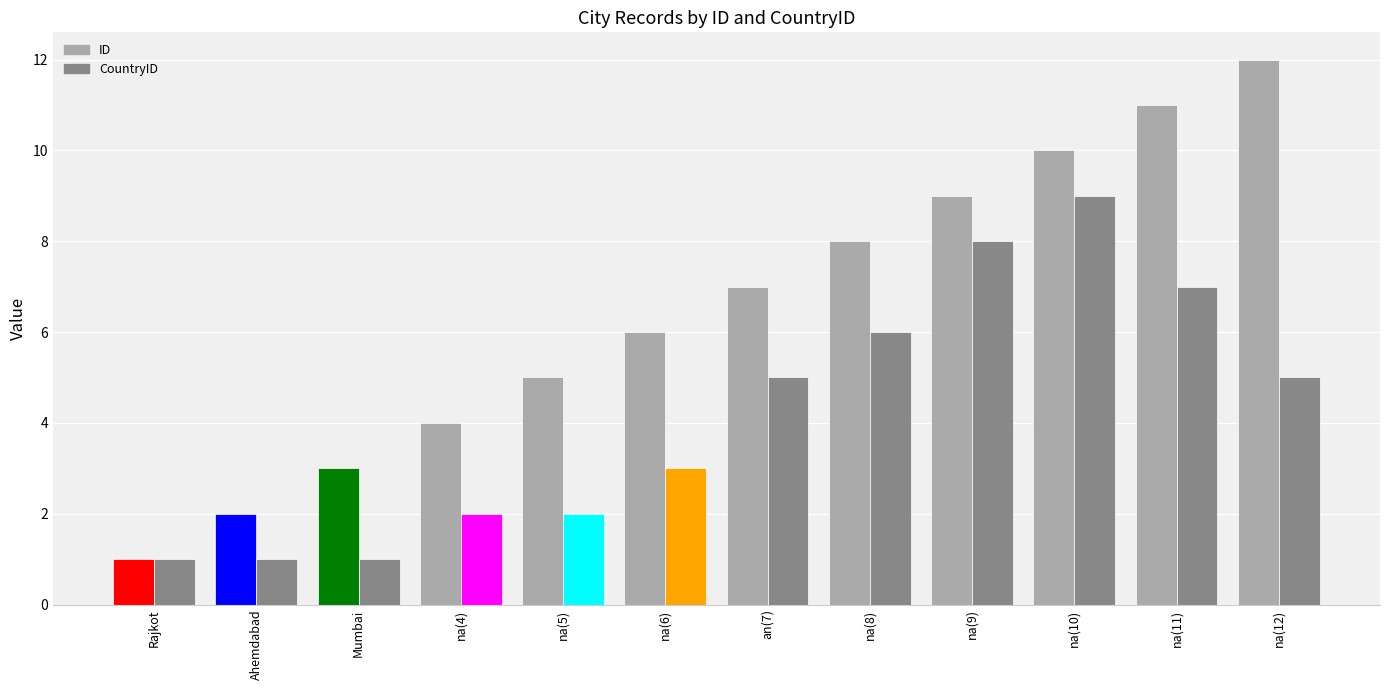

What is the label of the 5th bar from the right?

na(8)